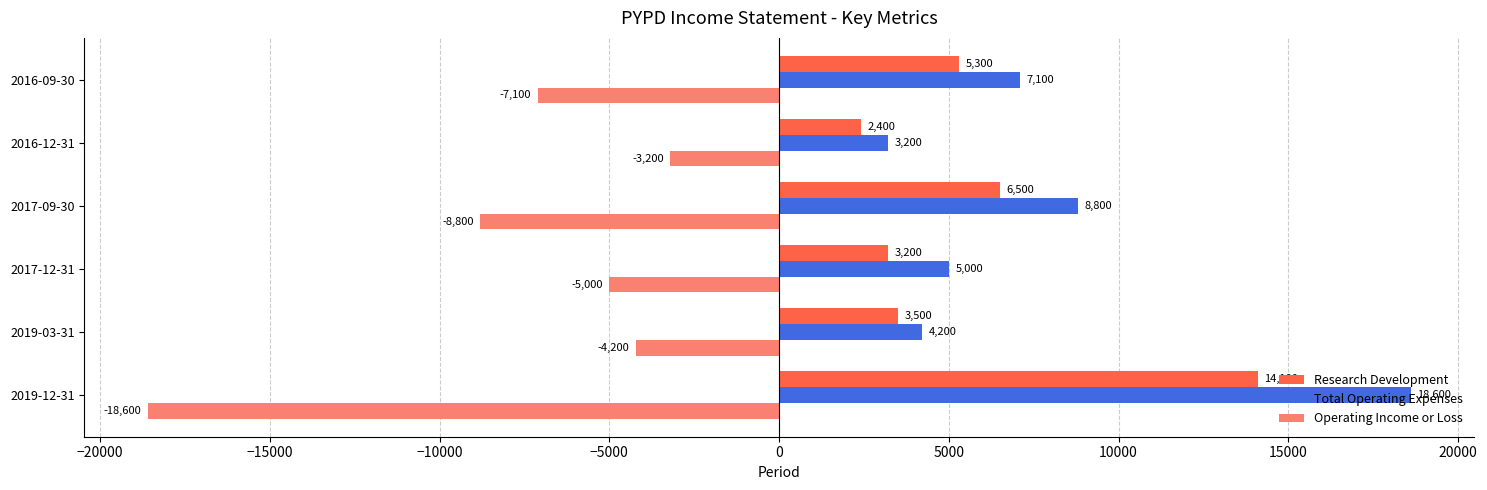

Which series has the largest total across all categories?

Total Operating Expenses